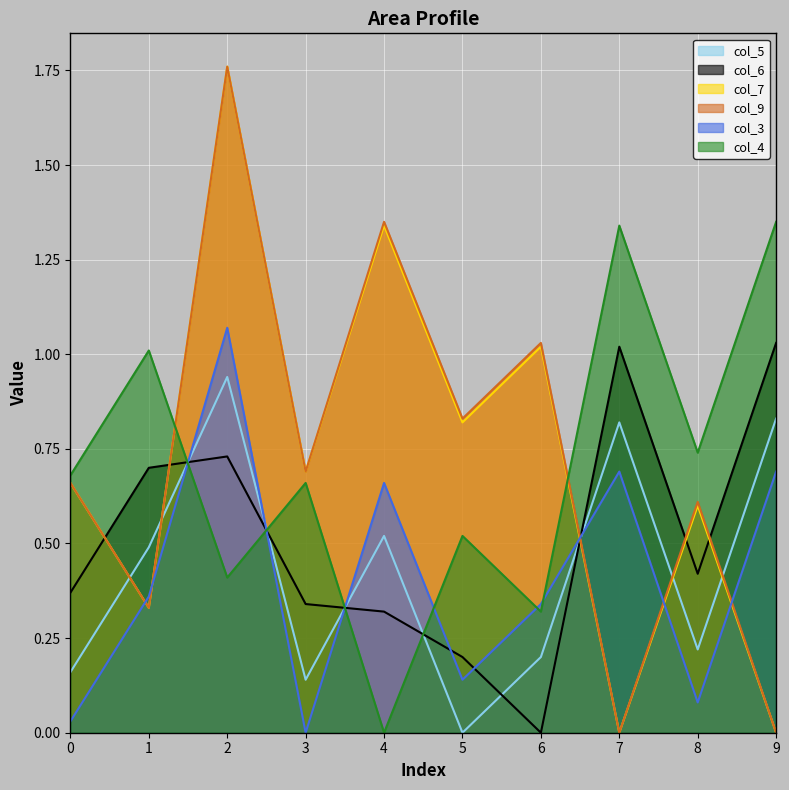

Reading left to right, transcribe all the data shown in this chart.

5: 0.2	0.5	0.9	0.1	0.5	0.0	0.2	0.8	0.2	0.8
6: 0.4	0.7	0.7	0.3	0.3	0.2	0.0	1.0	0.4	1.0
7: 0.7	0.3	1.8	0.7	1.3	0.8	1.0	0.0	0.6	0.0
9: 0.7	0.3	1.8	0.7	1.4	0.8	1.0	0.0	0.6	0.0
3: 0.0	0.4	1.1	0.0	0.7	0.1	0.3	0.7	0.1	0.7
4: 0.7	1.0	0.4	0.7	0.0	0.5	0.3	1.3	0.7	1.4